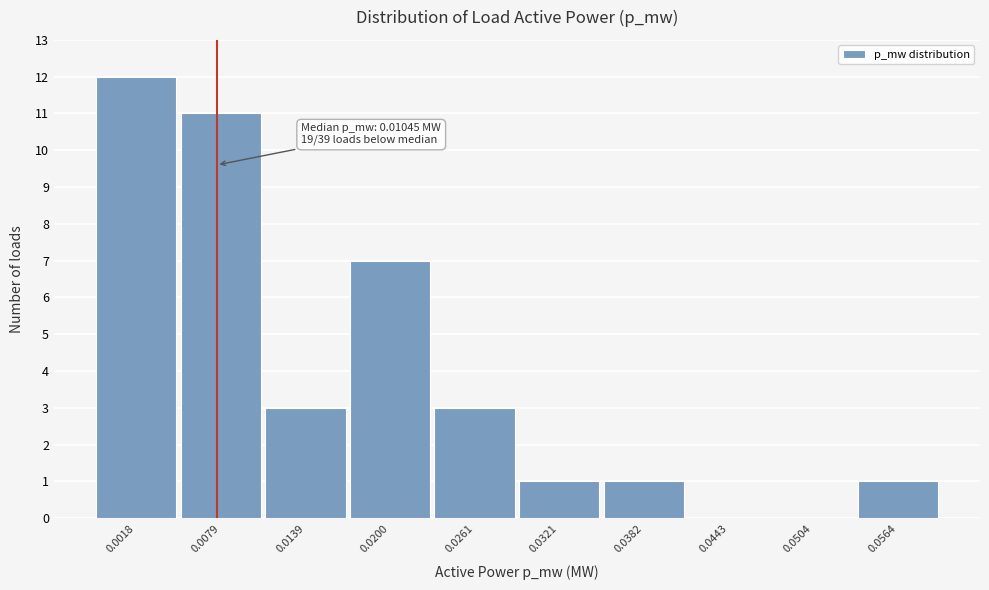

Reading left to right, extract all data points from this chart.

0.0018=12	0.0079=11	0.0139=3	0.0200=7	0.0261=3	0.0321=1	0.0382=1	0.0443=0	0.0504=0	0.0564=1